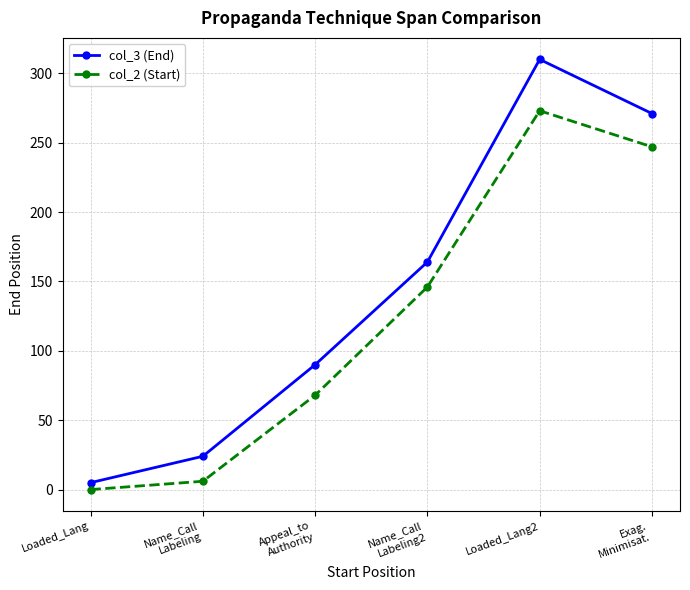

At which category is the sum across all series the highest?

Loaded_Lang2